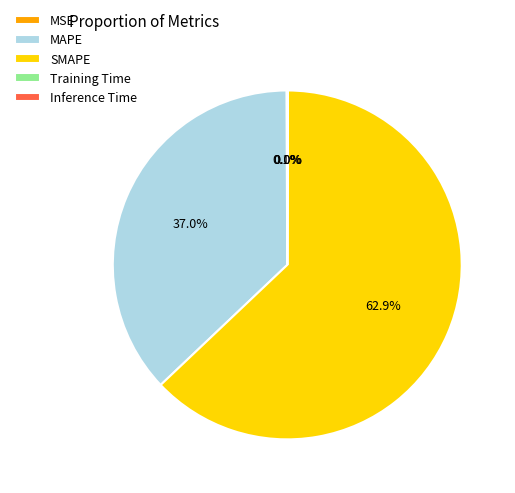

What percentage is NOT represented by MAPE?

63.0%